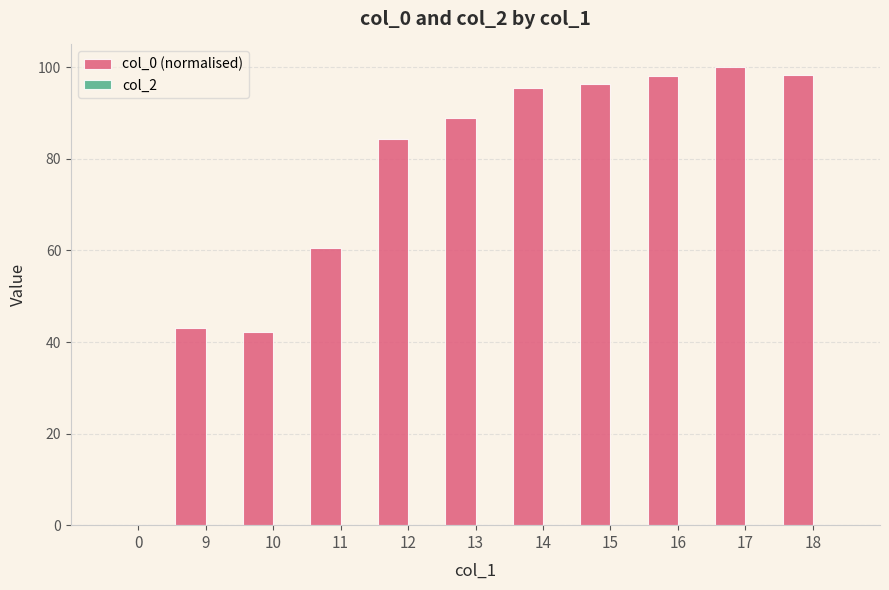

Approximately how many times larger is the value at 11 compared to 9?

1.4